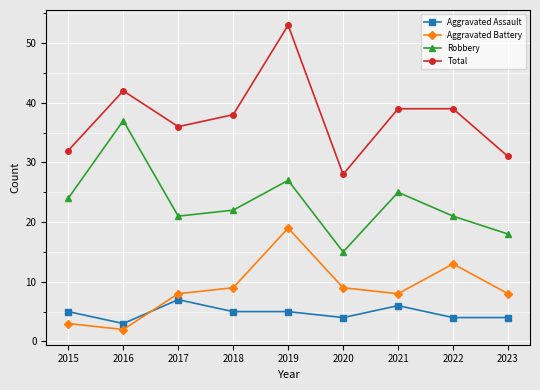

What are all the series names shown in the legend?

Aggravated Assault, Aggravated Battery, Robbery, Total